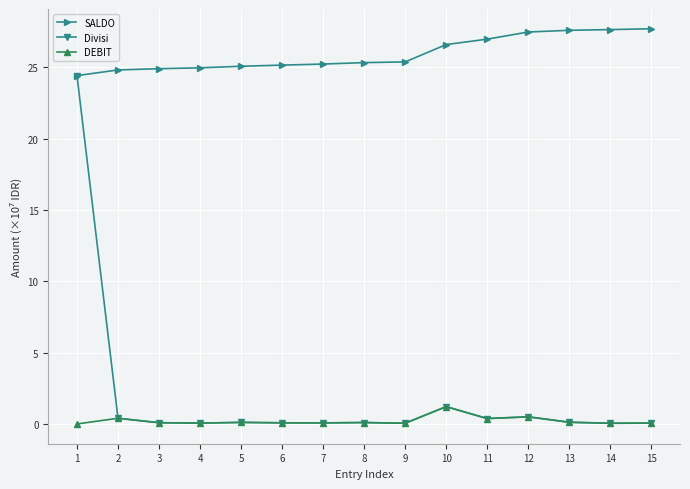

What is the average value of the DEBIT series?

0.2